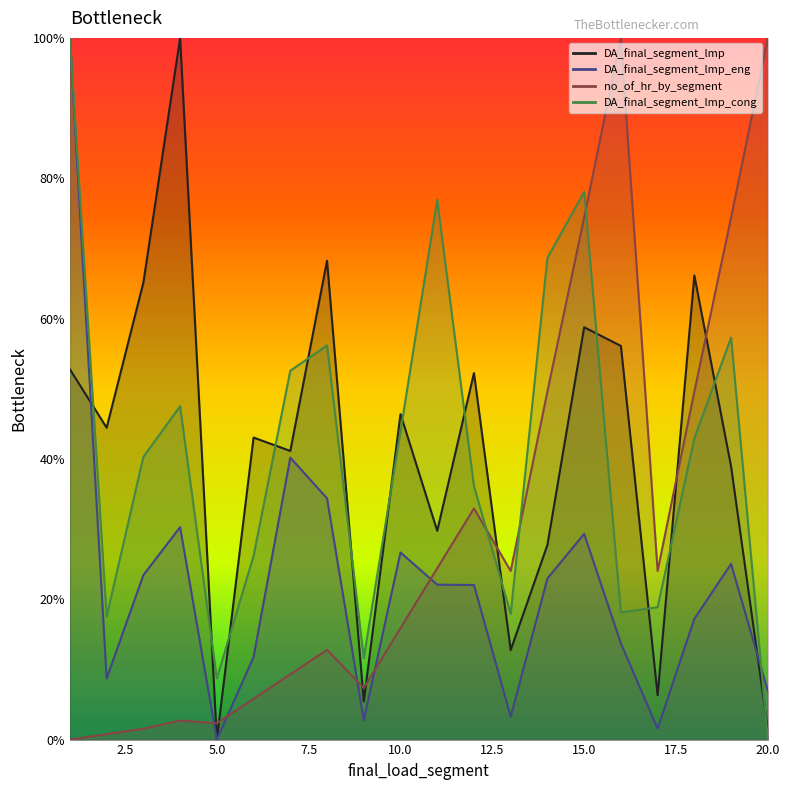

What is the maximum value for DA_final_segment_lmp_cong?

100.0